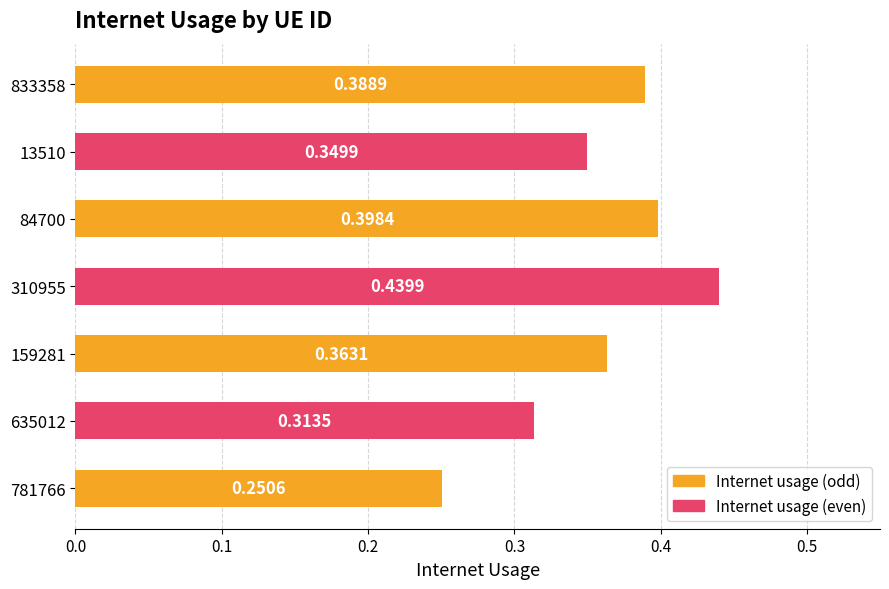

What is the sum of all values?

2.5